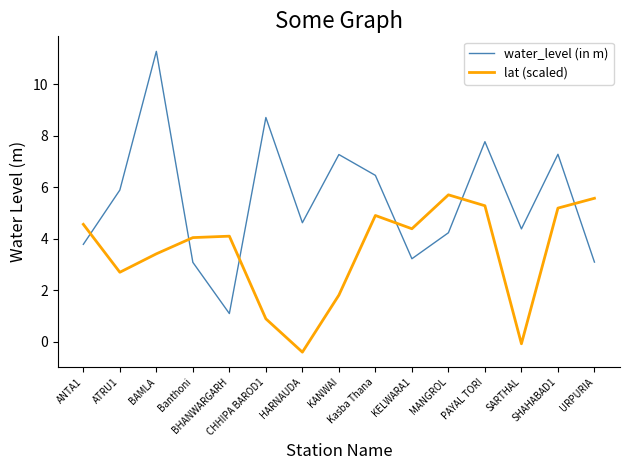

Does the chart have visible grid lines?

No